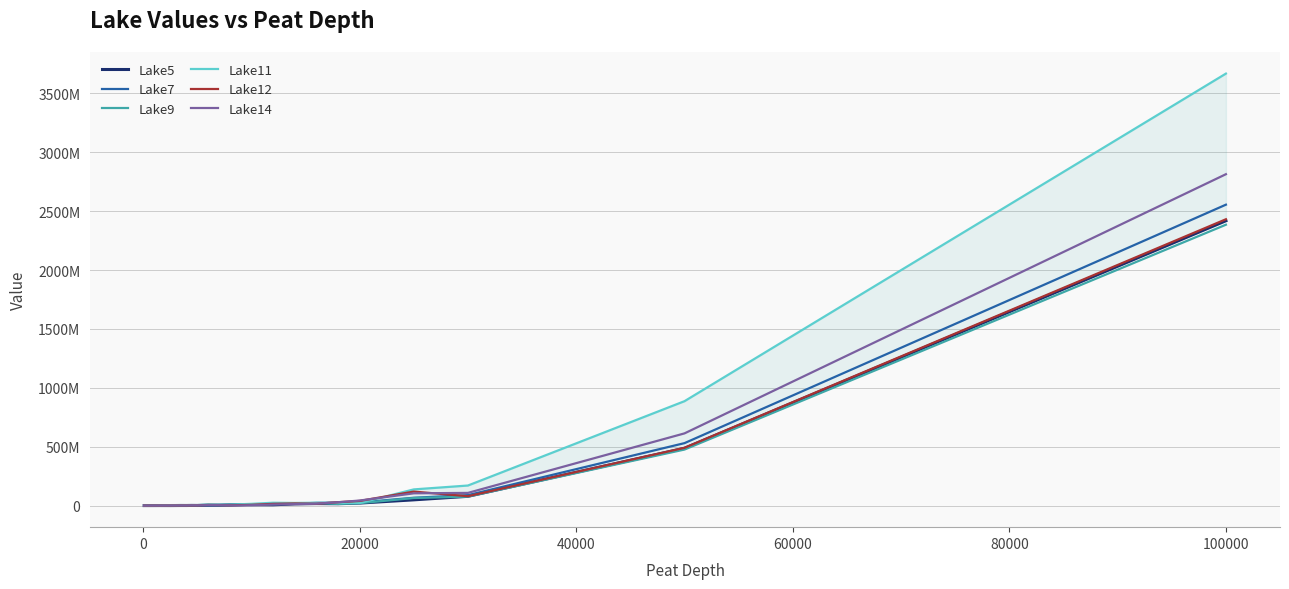

True or false: Lake5 has more than 0 interior local peaks.

True